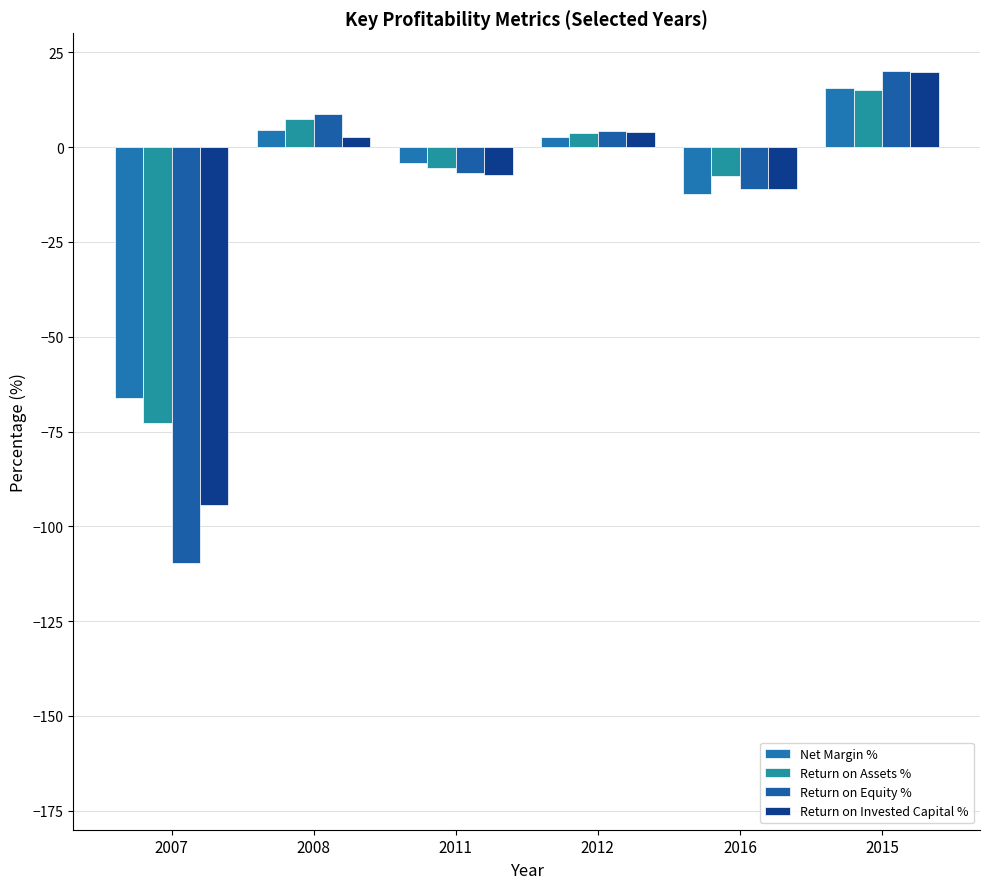

What is the sum of all Return on Invested Capital % values?

-86.2